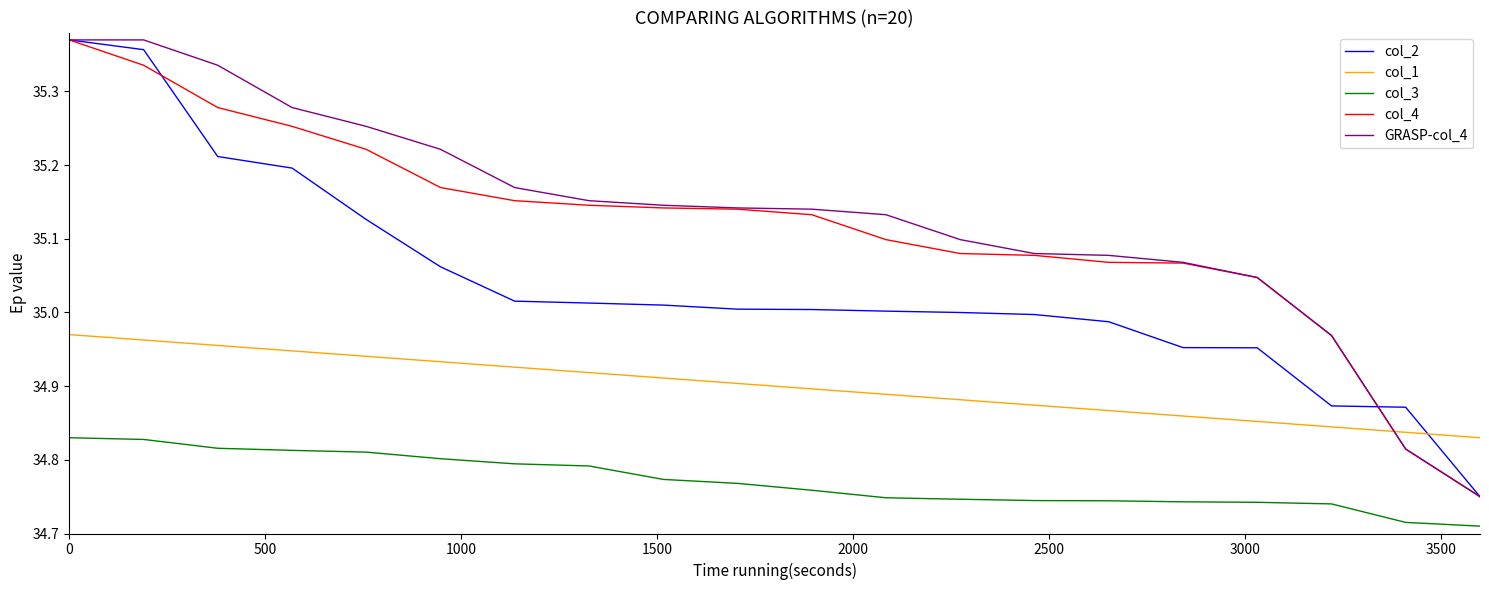

True or false: col_2 and col_3 intersect in this chart.

False